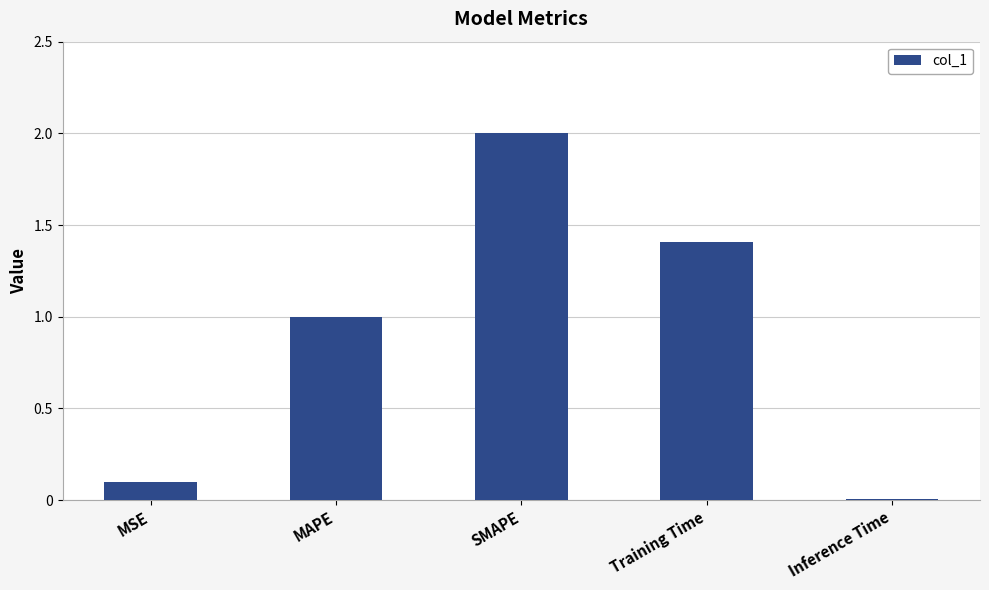

Rank the categories by value from highest to lowest.

SMAPE, Training Time, MAPE, MSE, Inference Time